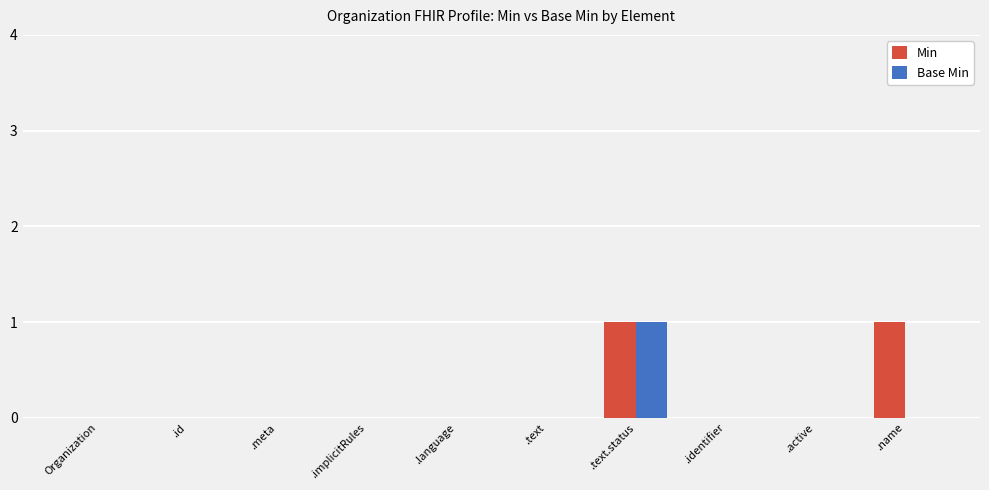

Reading left to right, what are all the values shown in this chart?

Min: 0	0	0	0	0	0	1	0	0	1
Base Min: 0	0	0	0	0	0	1	0	0	0